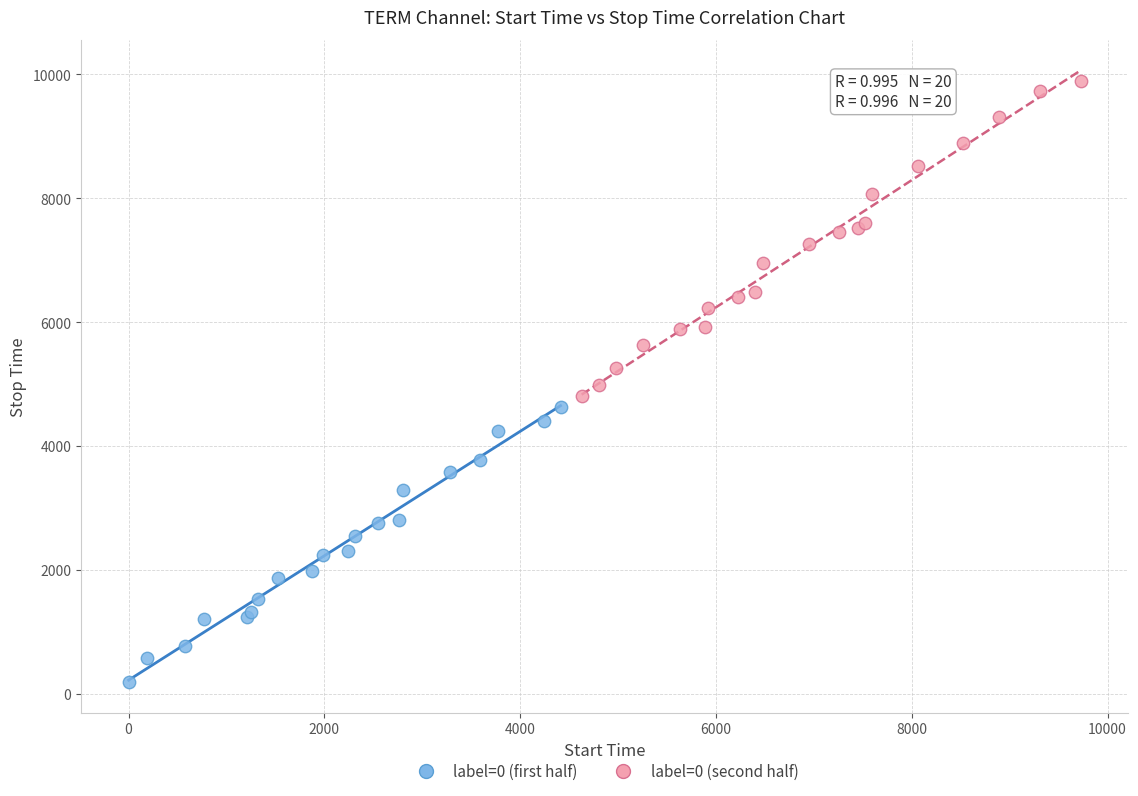

Which series reaches the maximum Y coordinate?

label=0 (second half)